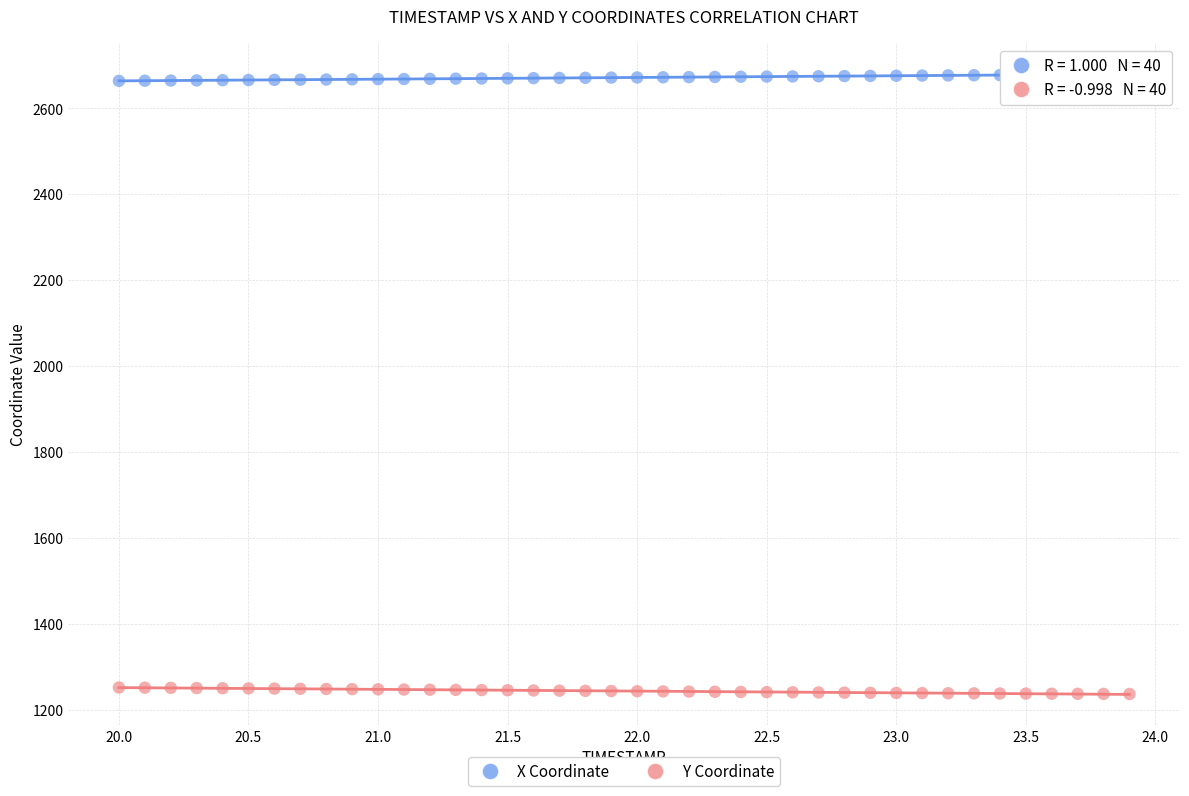

Across all data points, what is the range of X values (max minus min)?

3.9